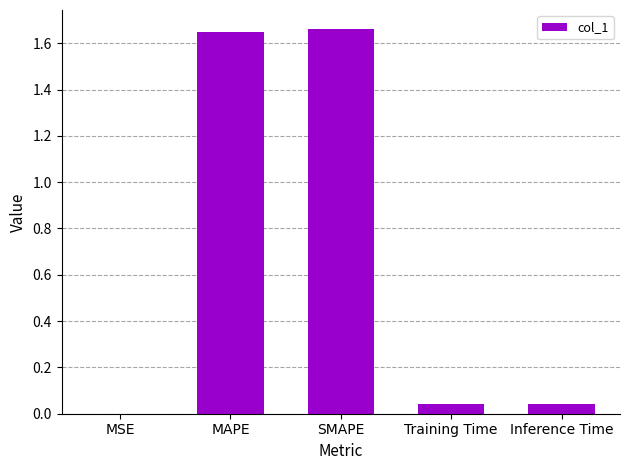

True or false: the data shows 0.1 at Training Time.

False